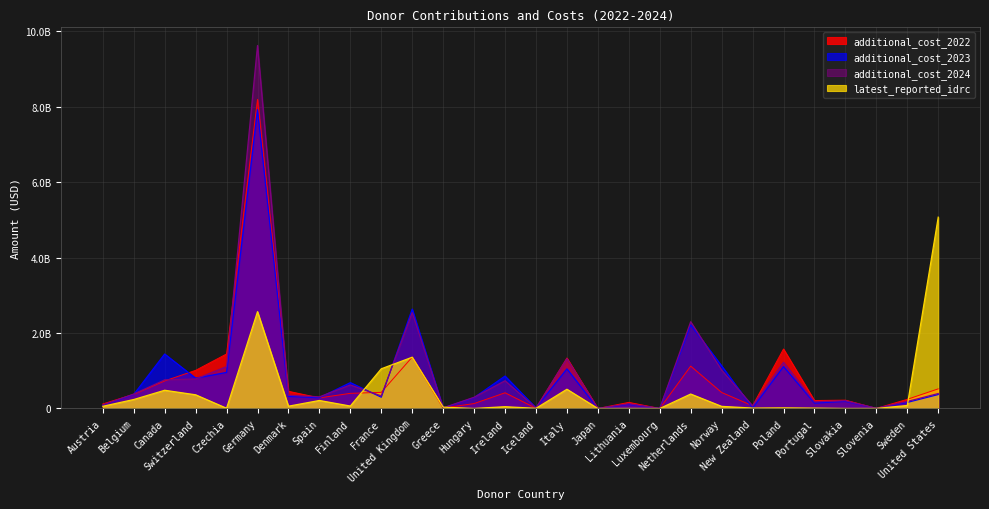

Between which two adjacent categories do additional_cost_2023 and latest_reported_idrc first intersect?

Finland and France